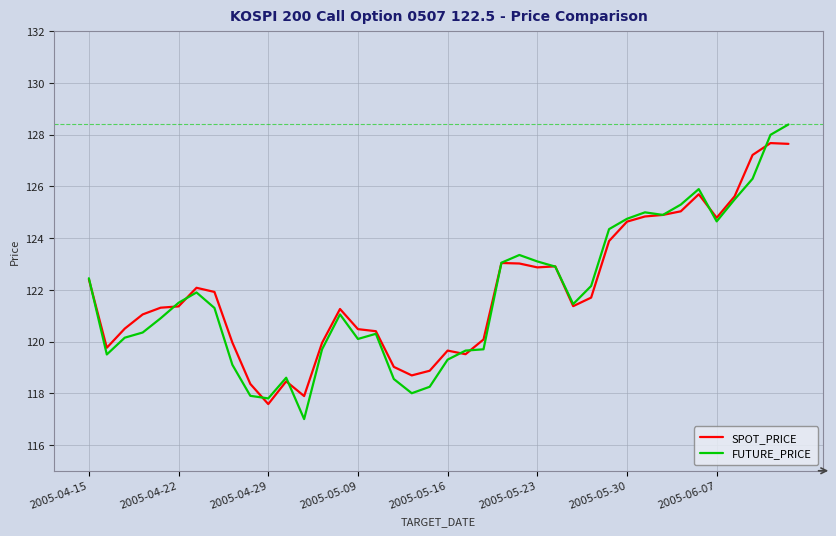

What is the maximum value for SPOT_PRICE?

127.7